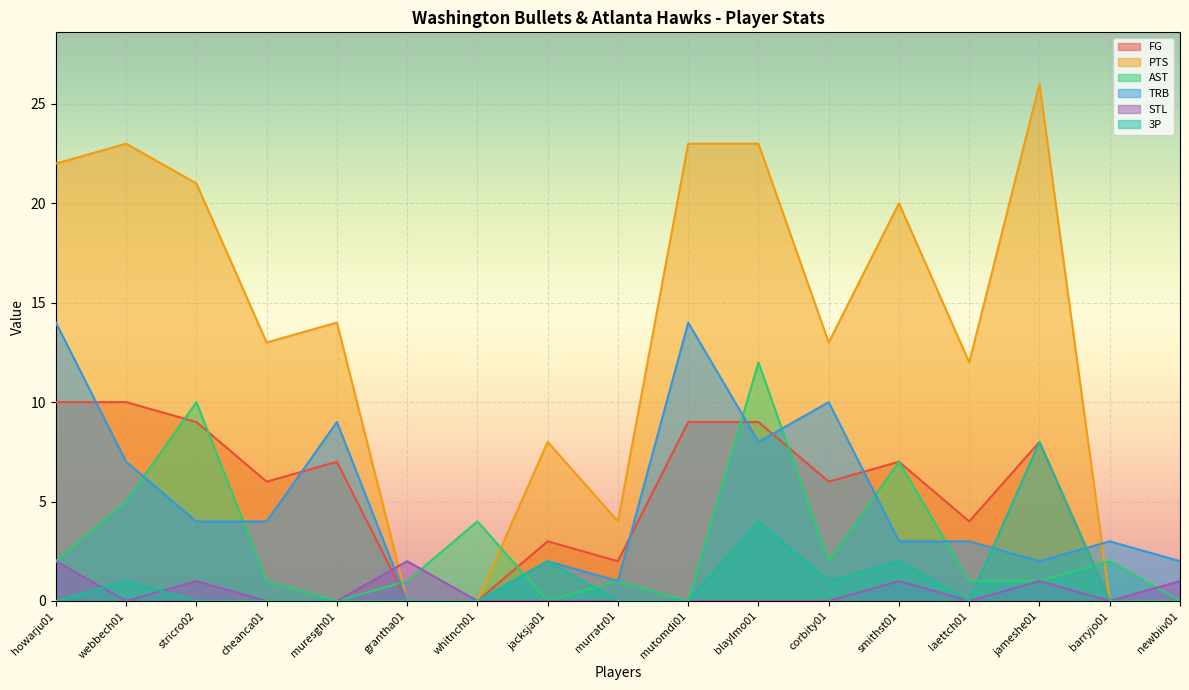

Which series ends up on top after the final intersection of STL and PTS?

STL